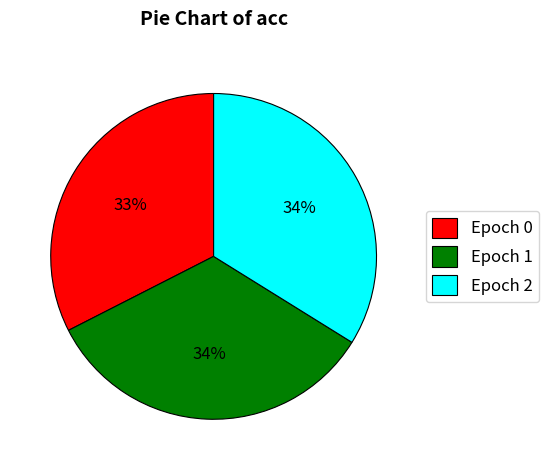

Is Epoch 2 the majority of the pie?

No